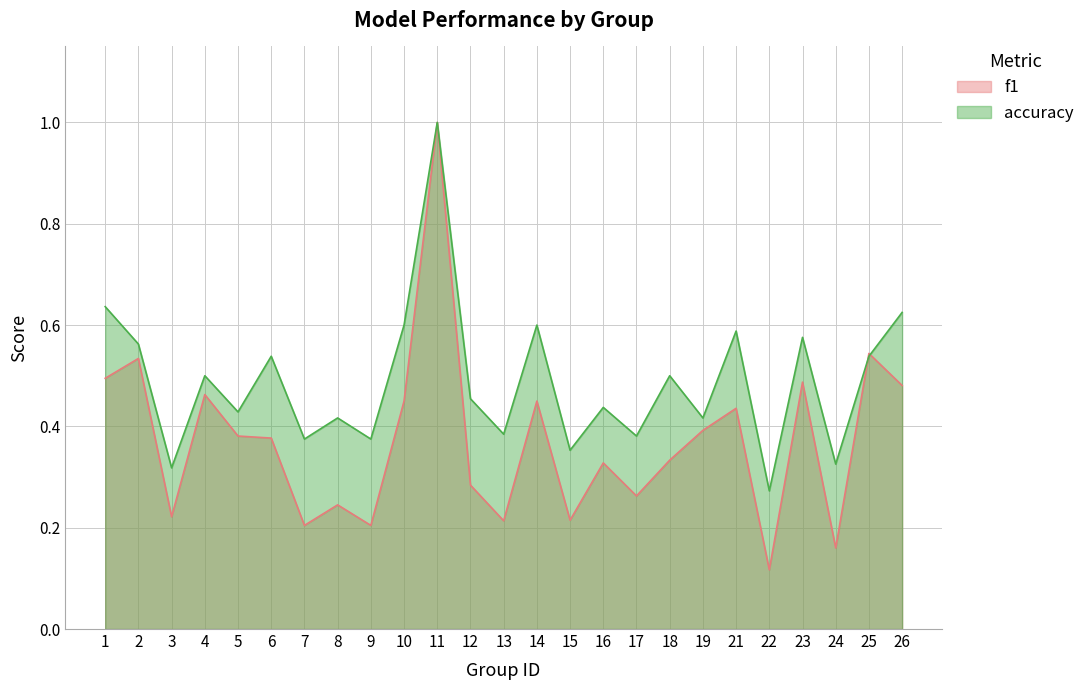

What is the sum of the accuracy values at 15 and 7?

0.7